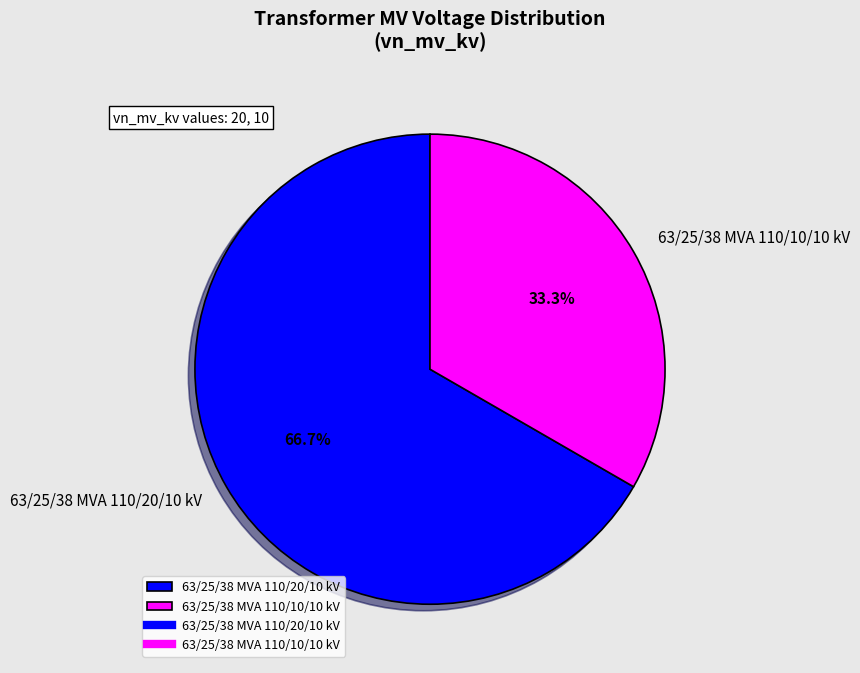

What percentage is the 63/25/38 MVA 110/20/10 kV slice, to the nearest percent?

67%